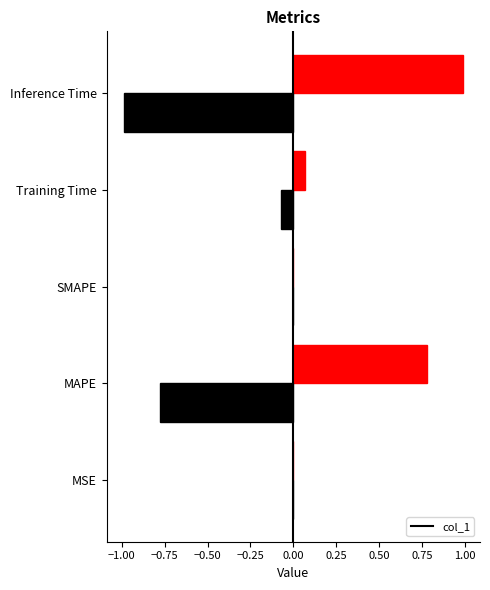

Reading right to left, transcribe all the data shown in this chart.

Inference Time=1.0	Training Time=0.1	SMAPE=0.0	MAPE=0.8	MSE=0.0